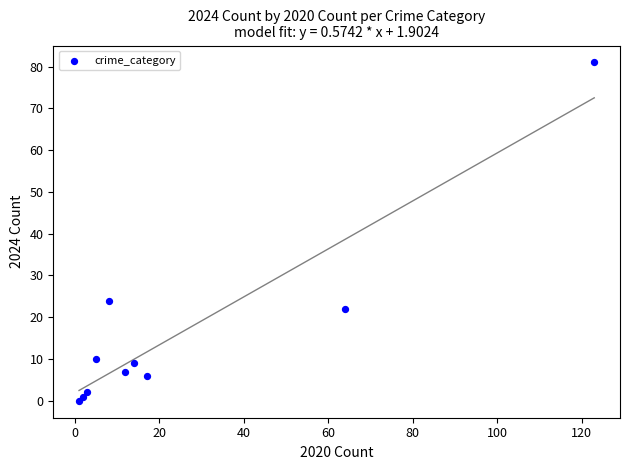

What Y value in the scatter plot is closest to 40?

24